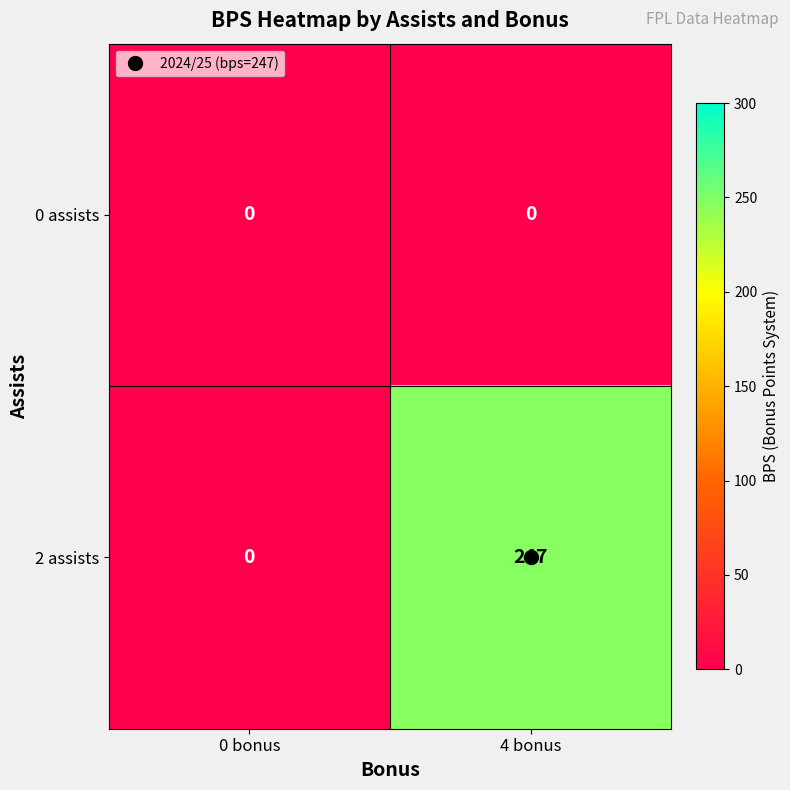

List the series in order of their peak value, lowest first.

0 assists, 2 assists